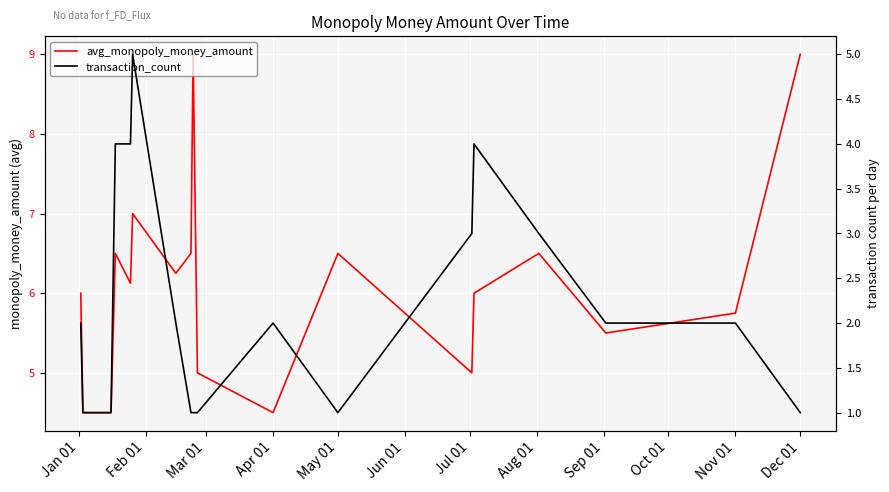

How many series are shown in this chart?

2